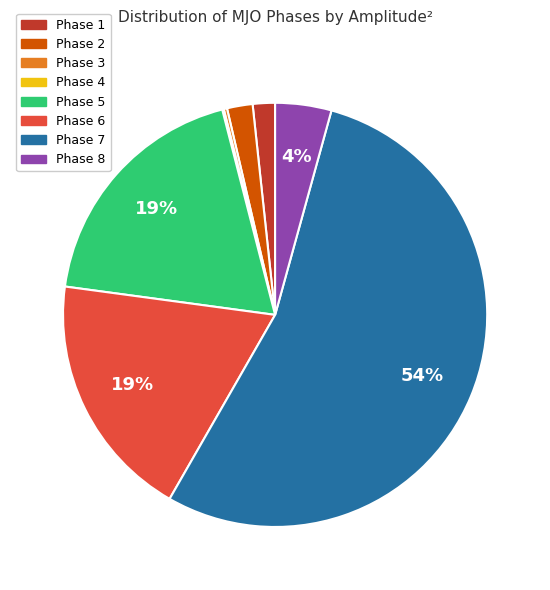

To the nearest percent, what percentage of the pie is Phase 6?

19%